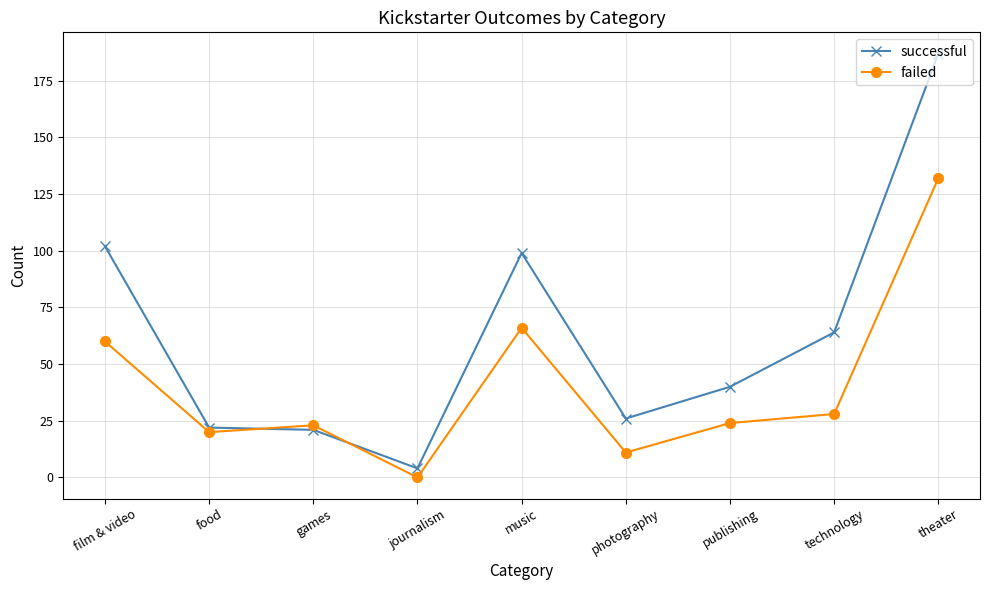

What are all the series names shown in the legend?

successful, failed